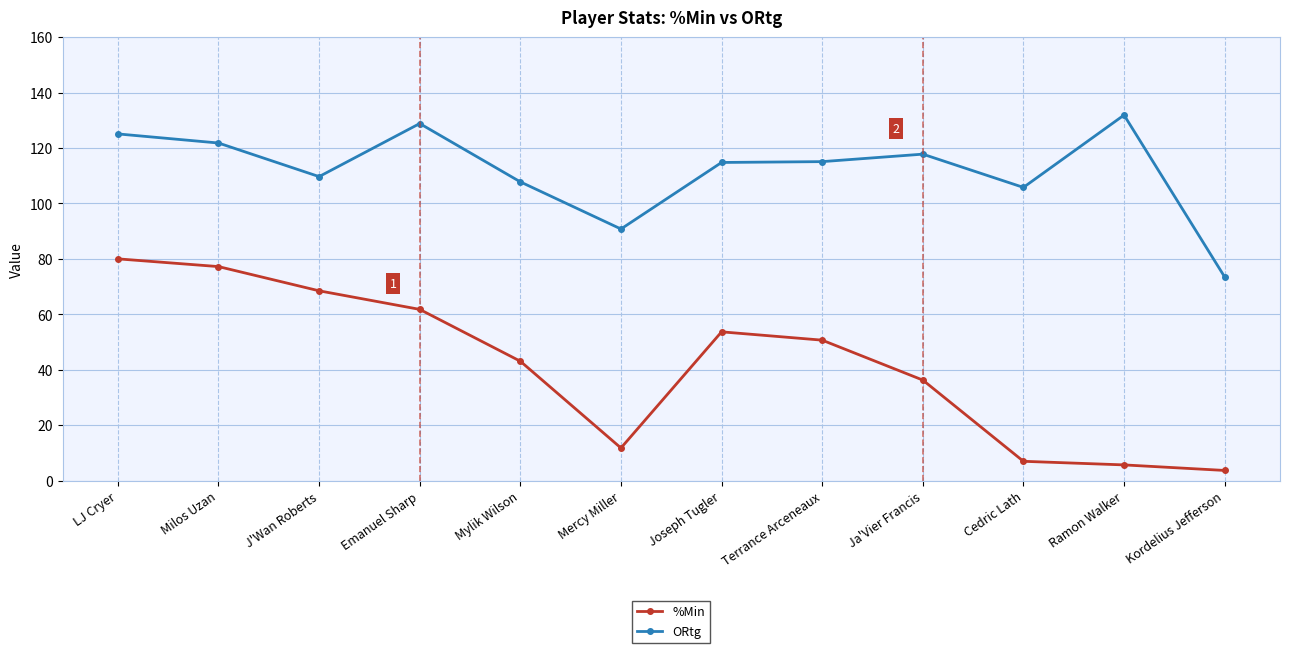

What is the total value across all series at Joseph Tugler?

168.5